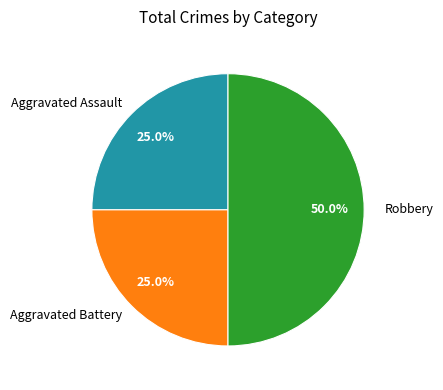

Do Aggravated Assault and Robbery together represent more than half of the pie?

Yes